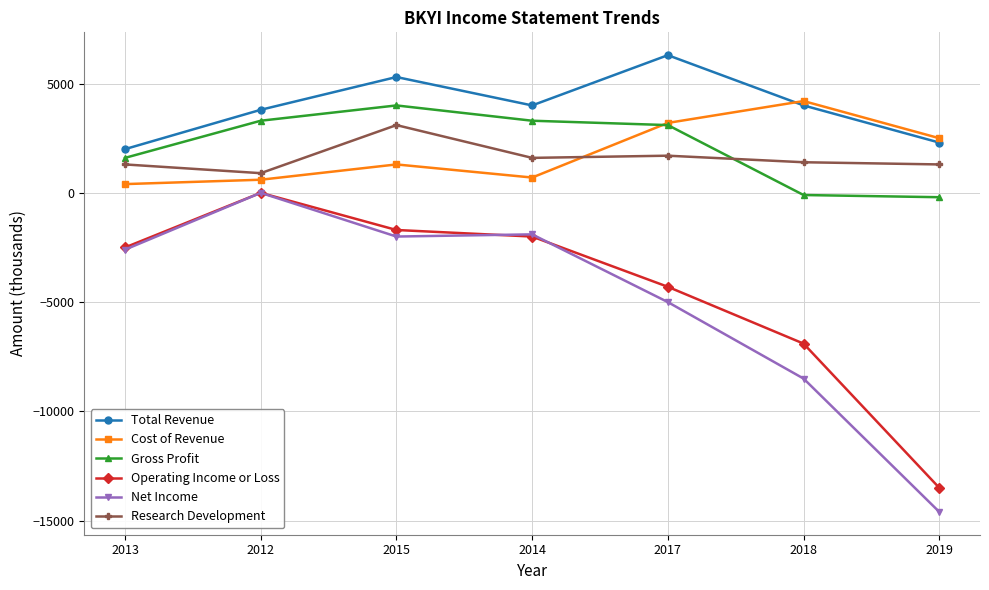

At which label does Total Revenue first exceed 4000?

2015